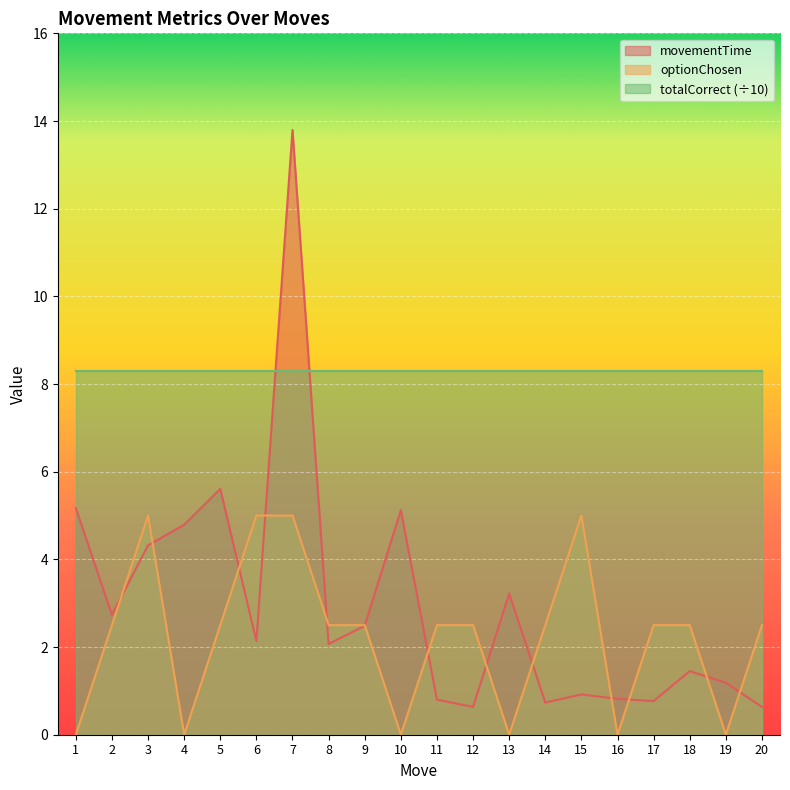

Is it true that optionChosen equals 0.0 at 13?

True